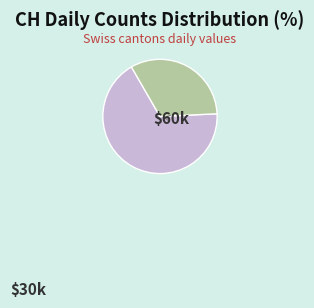

Is there a majority slice in this chart?

Yes